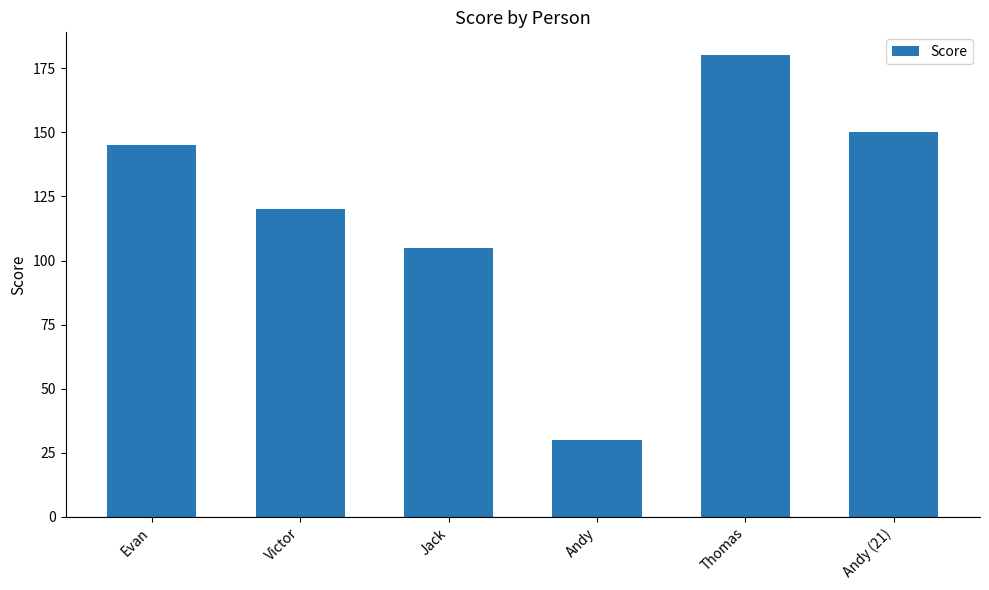

The value at Thomas is 310. True or false?

False